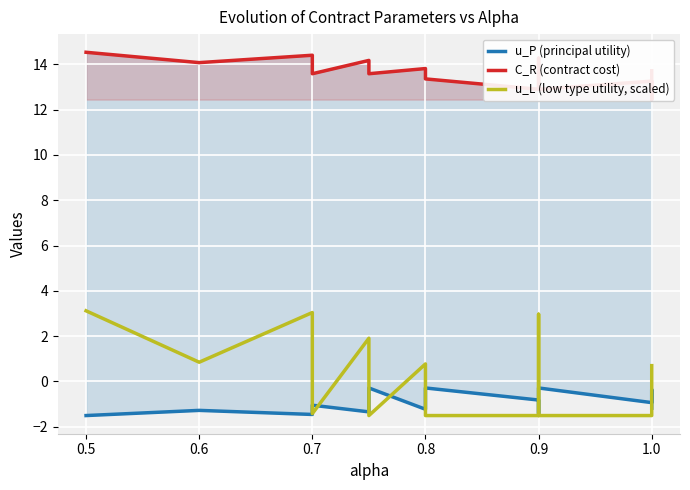

Is it true that u_L (low type utility, scaled) equals -2.6 at 0.8?

False